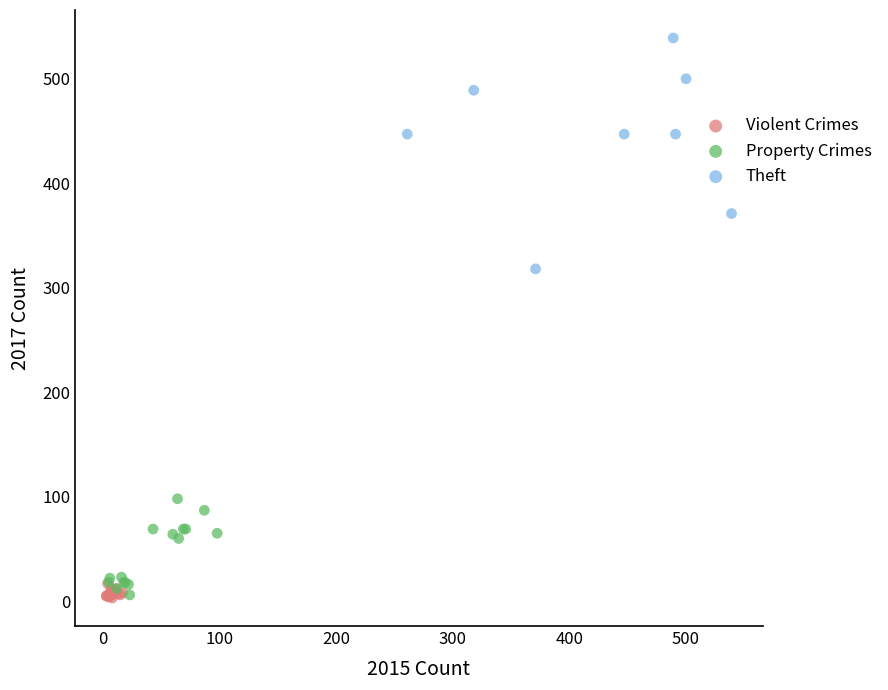

Which series has the widest spread of Y values?

Theft